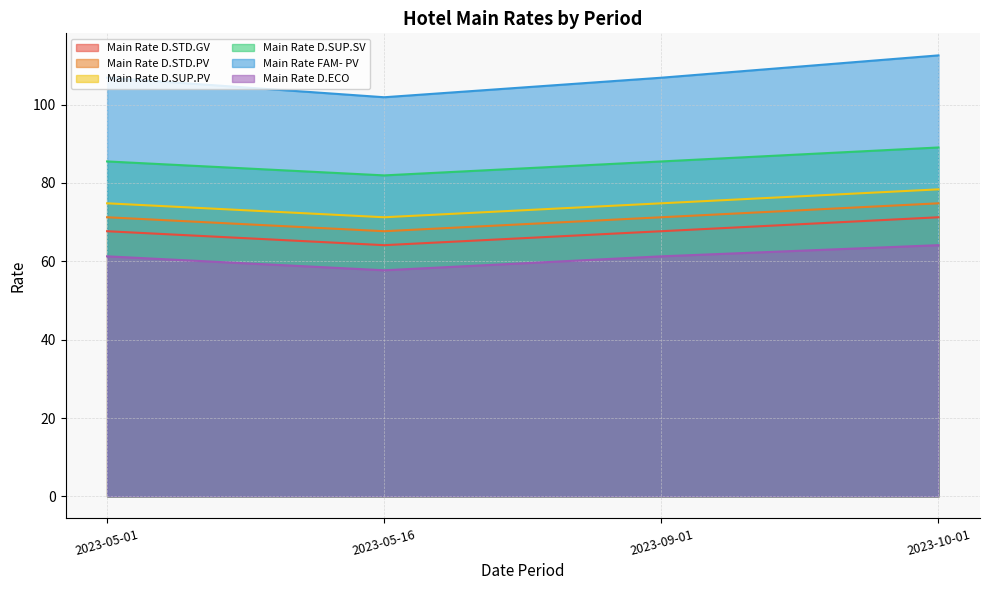

True or false: Main Rate D.SUP.PV and Main Rate D.STD.PV intersect in this chart.

False